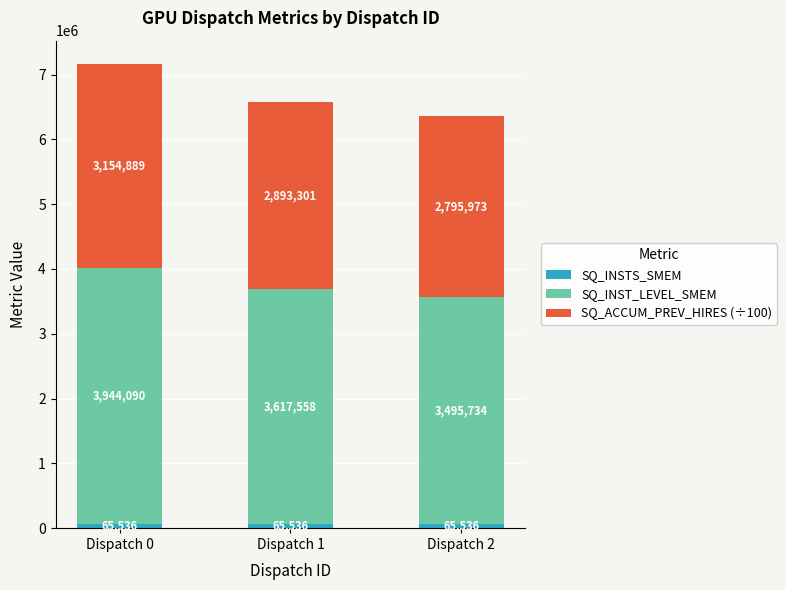

At which category is the sum across all series the highest?

Dispatch 0